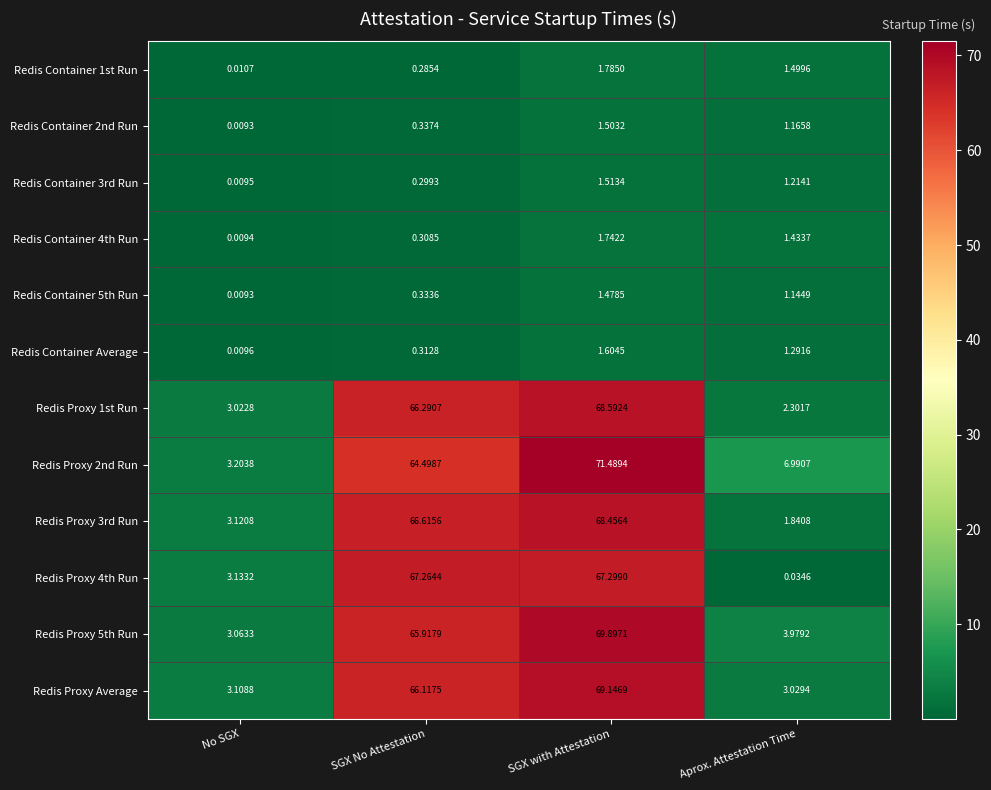

At which category does the chart reach its peak across all series?

SGX with Attestation